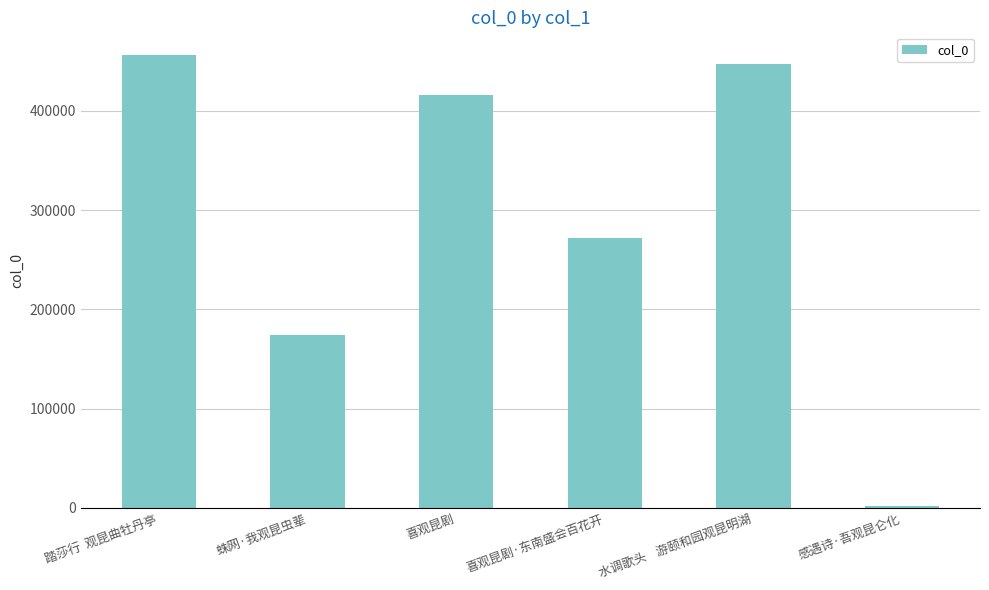

Where does the data first go above 415978?

踏莎行  观昆曲牡丹亭